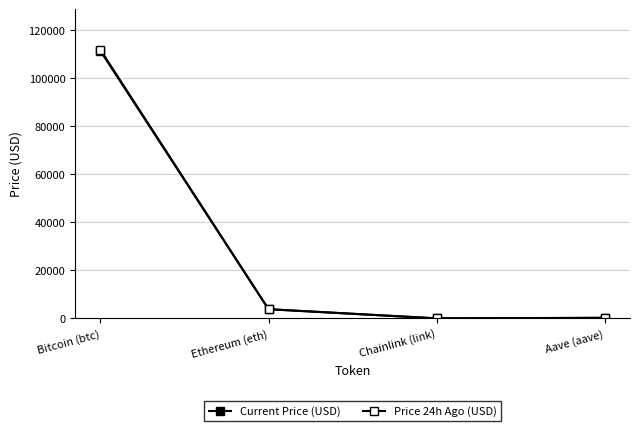

Is this an area chart (filled region under the line)?

No